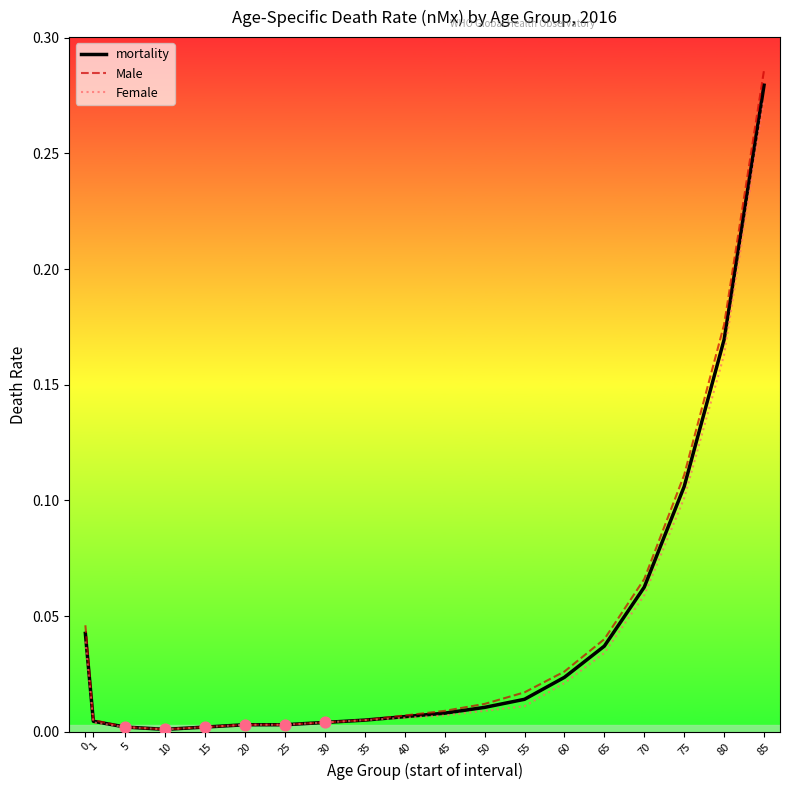

At which category is the sum across all series the highest?

85